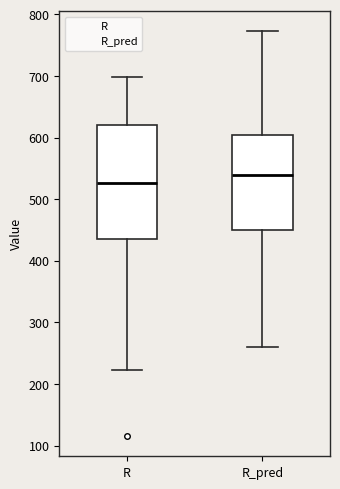

Reading left to right, transcribe this box plot: for each box, give where its median line is, the range the box spans, and where its two whiskers end, as read against the y-axis. The values are not printed on the chart, so give them approximately, as read against the axis.

R: median 530, box 440 to 620, whiskers 220 to 700
R_pred: median 540, box 450 to 600, whiskers 260 to 770